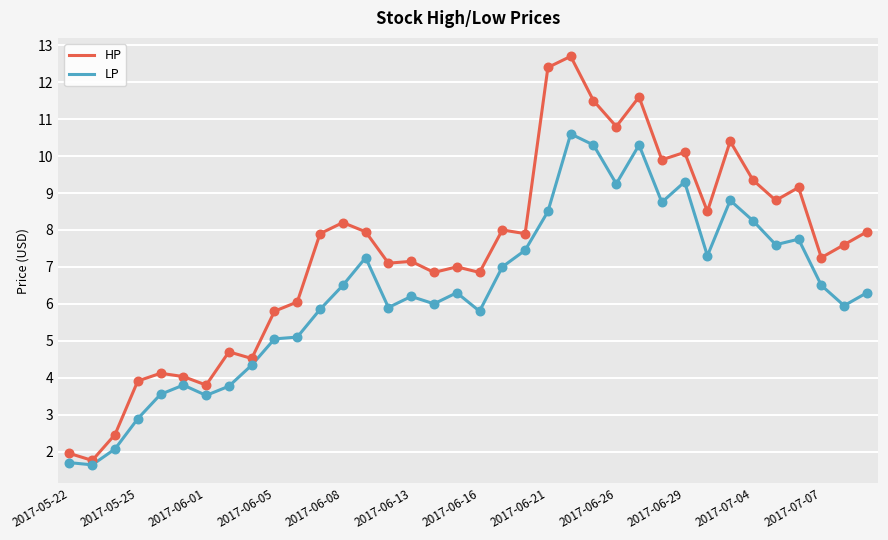

Which series has the largest total across all categories?

HP